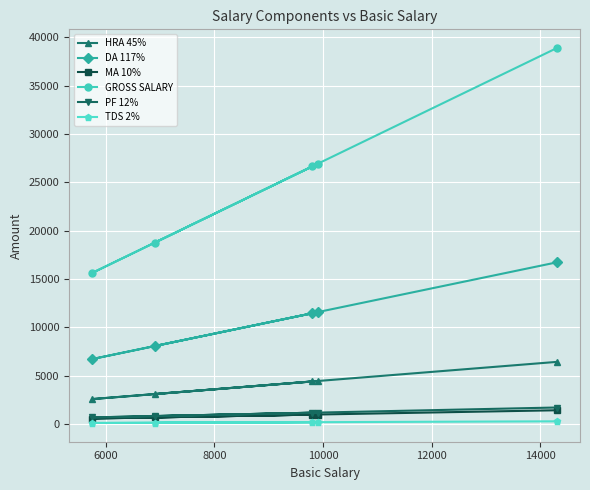

True or false: MA 10% has more than 2 interior local peaks.

False